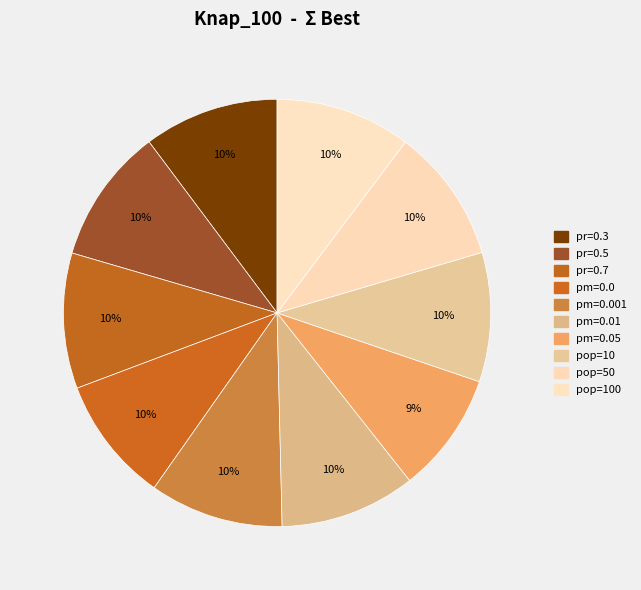

Is pm=0.05 the majority of the pie?

No